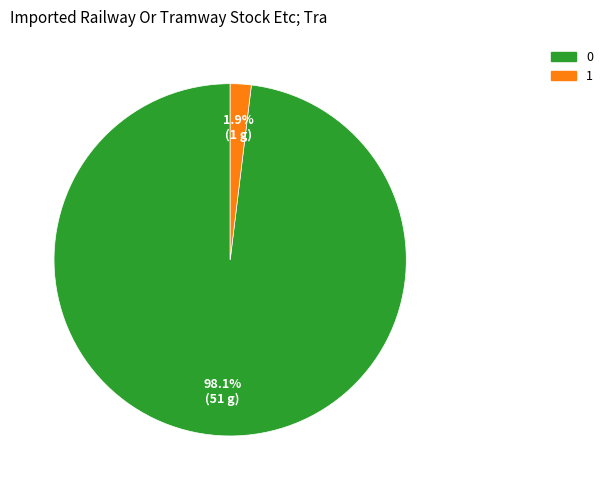

Combined, what portion of the pie is 1 and 0?

100.0%